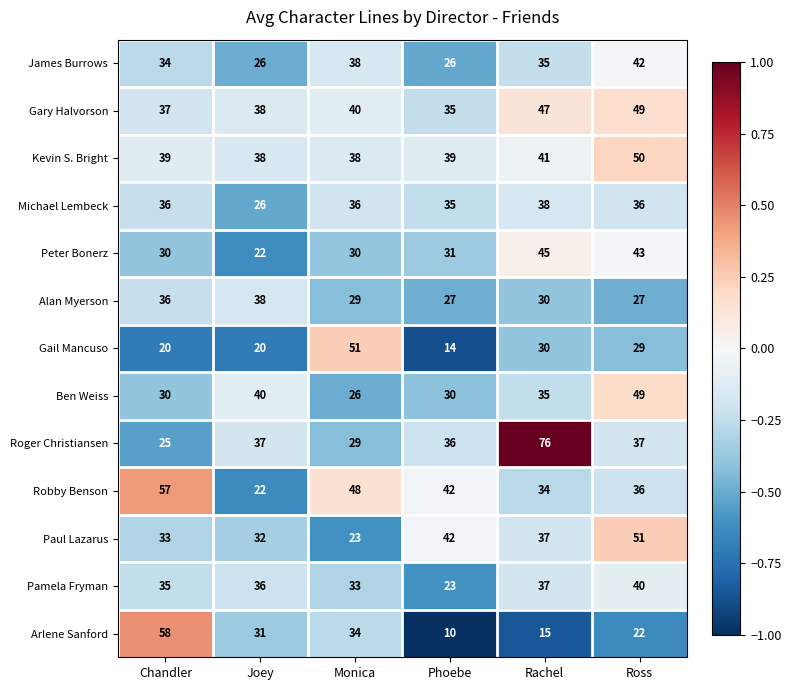

What is the smallest value displayed?

10